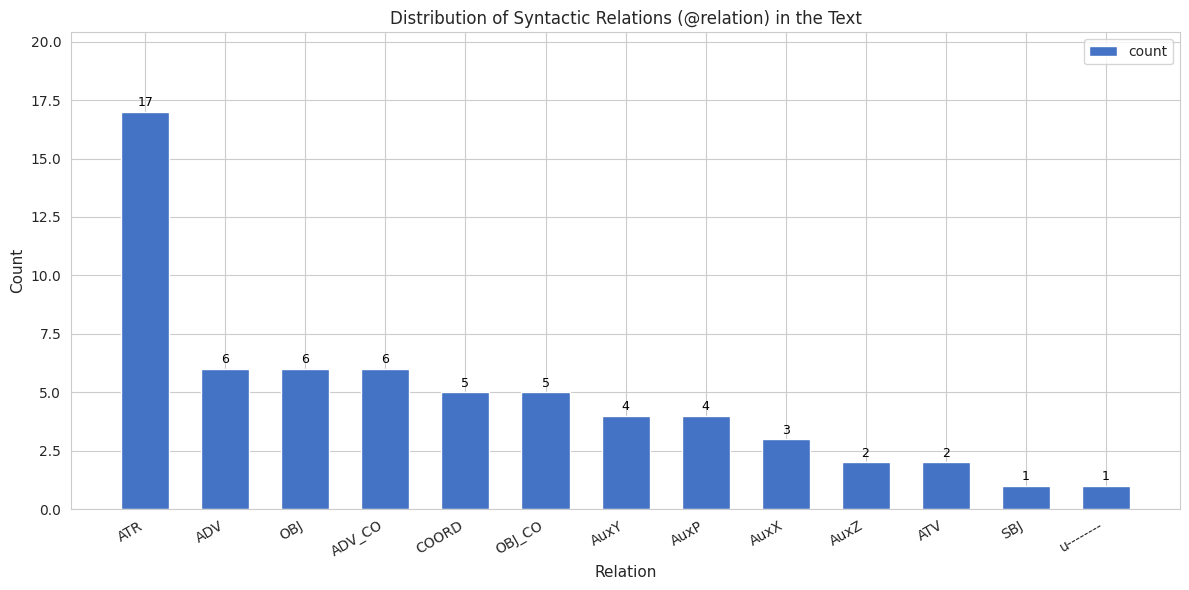

Reading left to right, what are all the values shown in this chart?

ATR=17	ADV=6	OBJ=6	ADV_CO=6	COORD=5	OBJ_CO=5	AuxY=4	AuxP=4	AuxX=3	AuxZ=2	ATV=2	SBJ=1	u--------=1